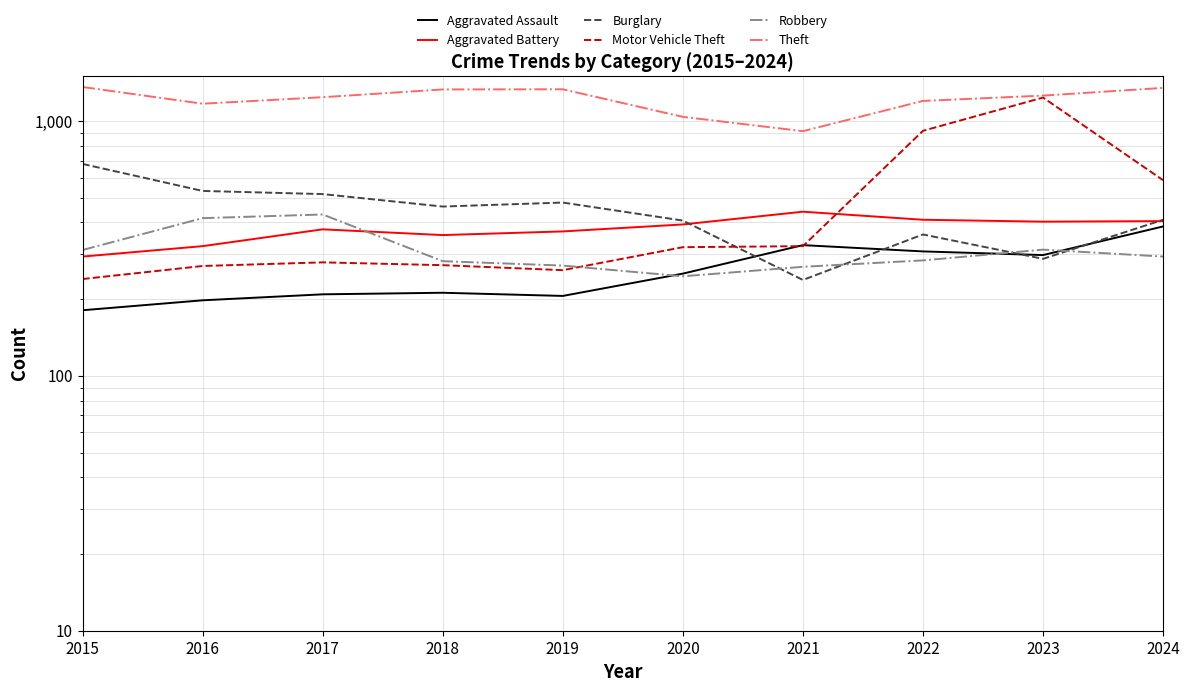

Reading right to left, what are all the values shown in this chart?

Aggravated Assault: 386	298	308	326	252	206	212	209	198	181
Aggravated Battery: 405	403	410	441	393	369	357	376	323	294
Burglary: 410	288	359	238	407	479	462	517	532	679
Motor Vehicle Theft: 586	1237	916	323	320	260	272	279	270	240
Robbery: 294	313	284	268	246	271	282	430	416	312
Theft: 1350	1259	1200	913	1039	1333	1331	1241	1170	1361